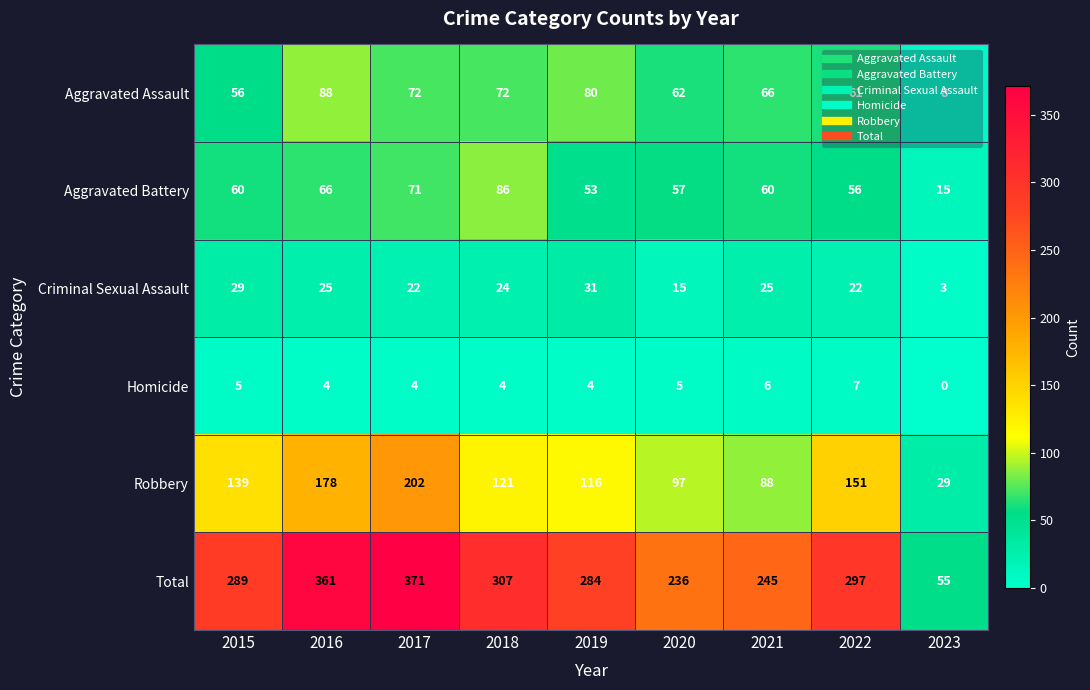

True or false: Total has a value of 409 at 2022.

False